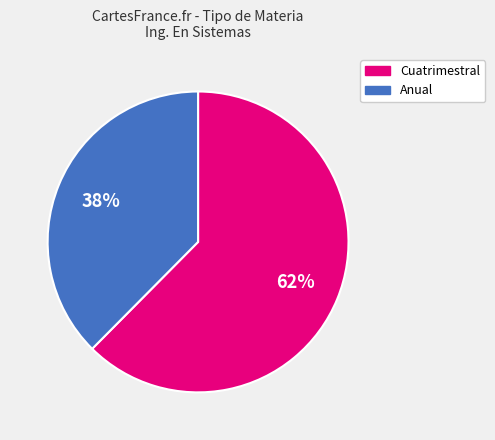

To the nearest percent, what is the average slice percentage?

50%